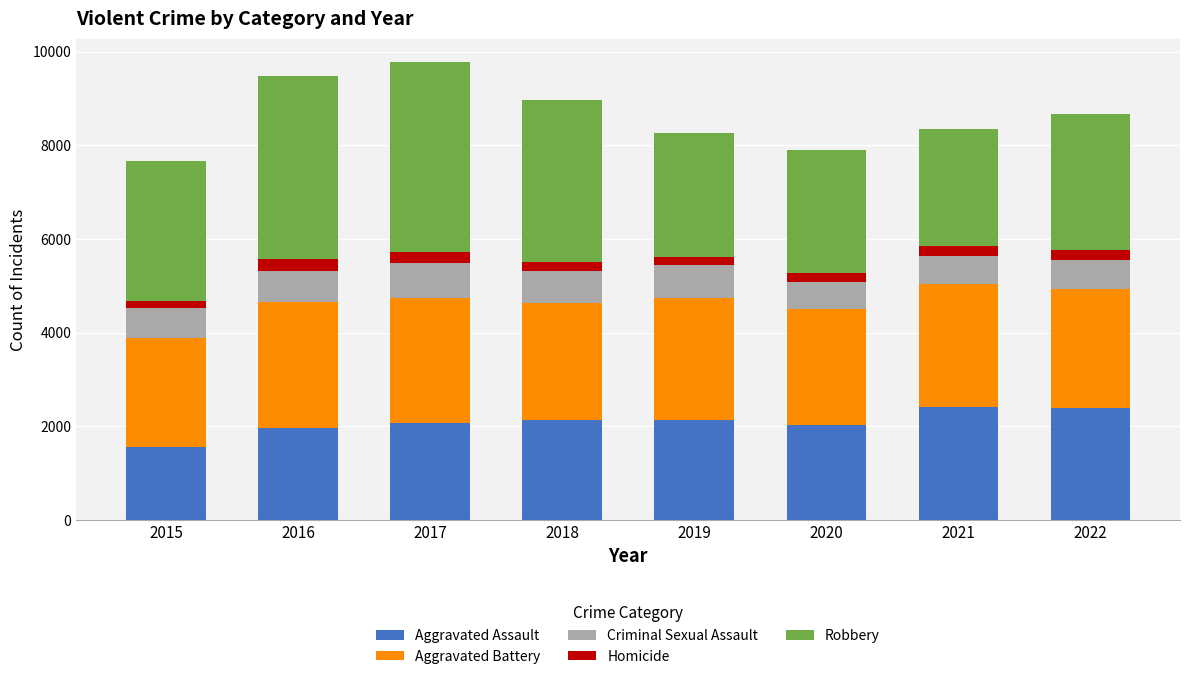

The Aggravated Assault series shows 1554 at 2015. True or false?

True